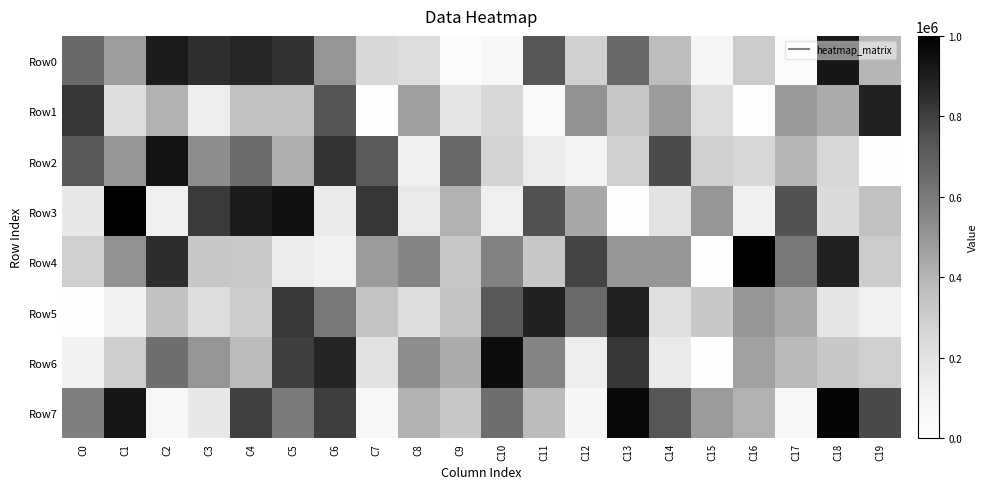

At which category does the chart reach its minimum across all series?

C7